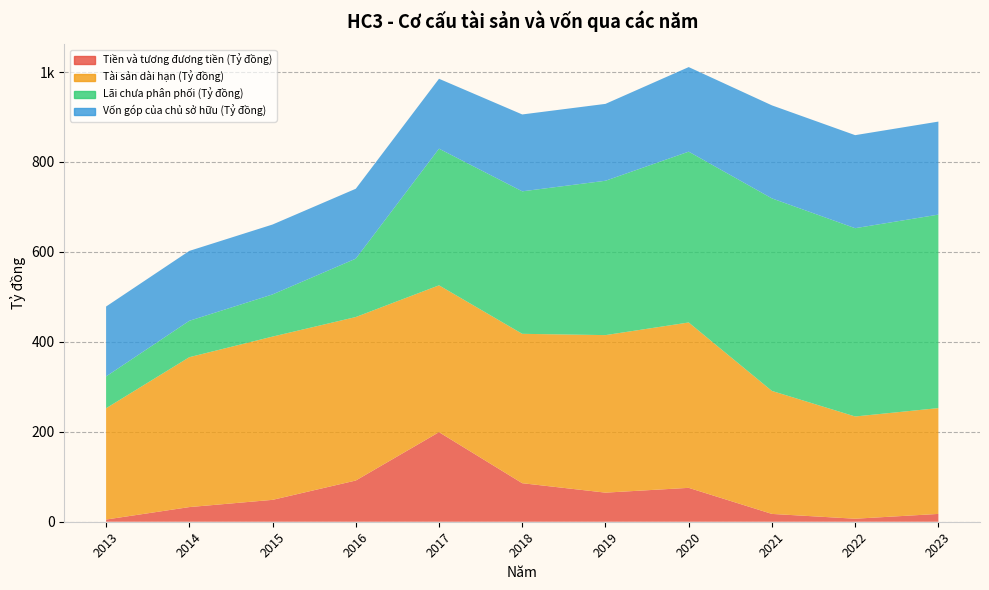

Reading left to right, extract all data points from this chart.

Tiền và tương đương tiền (Tỷ đồng): 2013=4902123383	2014=32567269608	2015=48647186844	2016=91630853095	2017=199154518842	2018=85655389292	2019=64700364882	2020=75344364642	2021=17372211979	2022=6700538962	2023=17372211979
Tài sản dài hạn (Tỷ đồng): 2013=247482548552	2014=333346451375	2015=363073487216	2016=363566561481	2017=326556238438	2018=332211884585	2019=350304707346	2020=367755090287	2021=273498920314	2022=227363198655	2023=235326306173
Lãi chưa phân phối (Tỷ đồng): 2013=70749502528	2014=80903085700	2015=93761432294	2016=129819611117	2017=303881610910	2018=316851962937	2019=343231718457	2020=379851496816	2021=428158467465	2022=418705500761	2023=430249505855
Vốn góp của chủ sở hữu (Tỷ đồng): 2013=155430290000	2014=155430290000	2015=155430290000	2016=155430290000	2017=155430290000	2018=170957580000	2019=170957580000	2020=188052670000	2021=206857170000	2022=206857170000	2023=206857170000